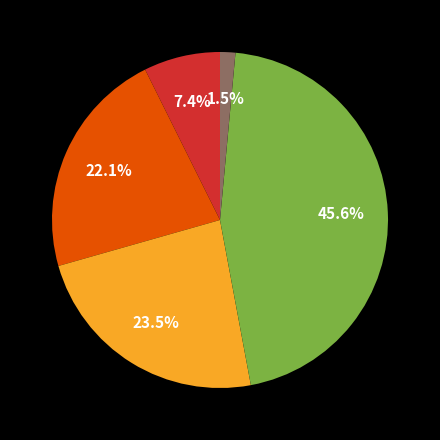

Is there any slice that represents more than half of the pie?

No